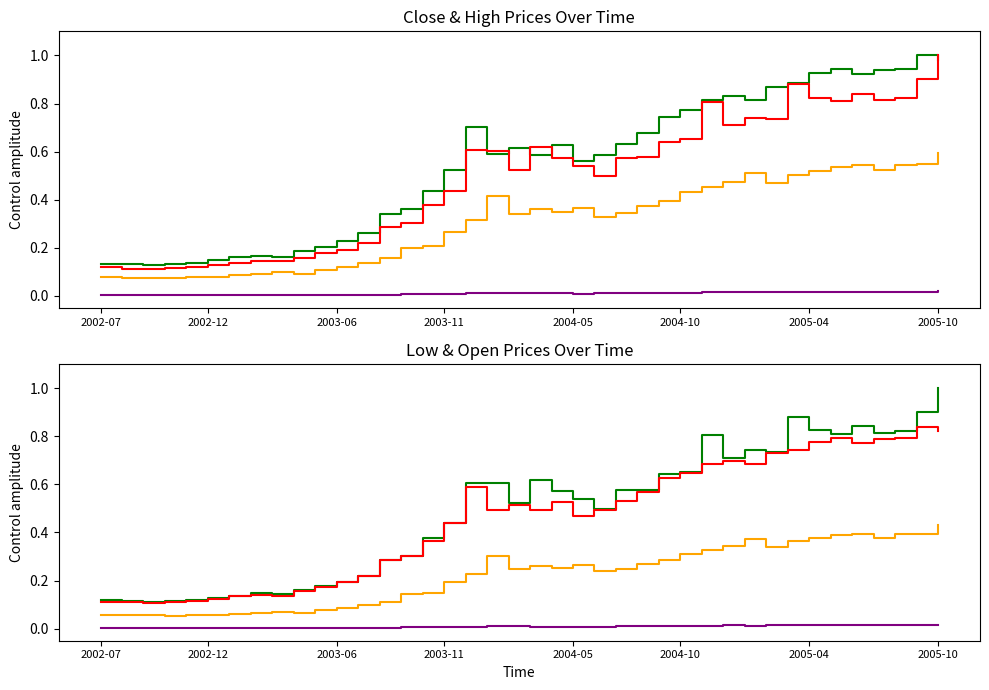

Where is the first local maximum for Low?

8